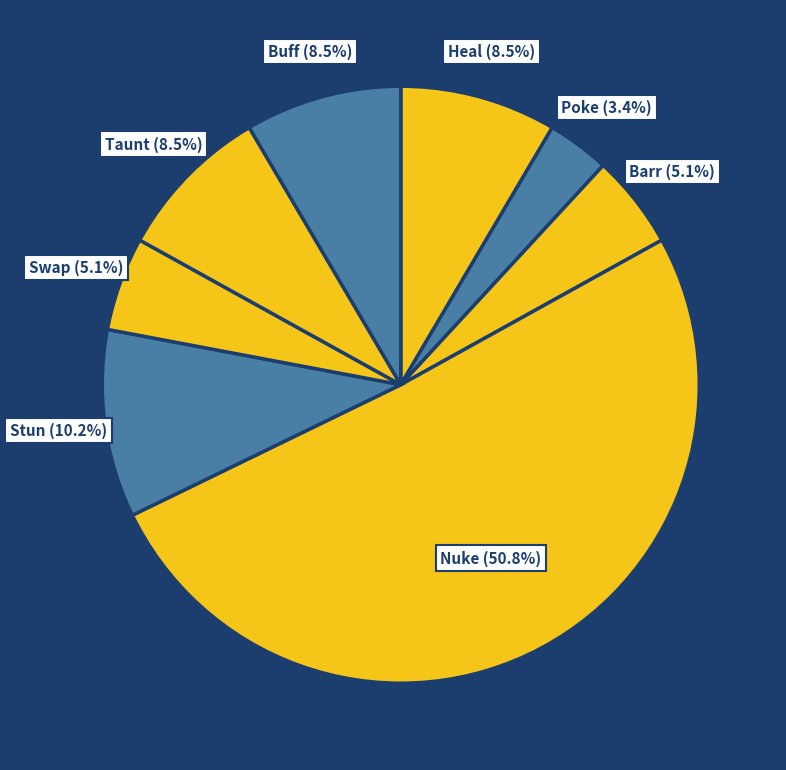

Which category accounts for the majority?

Nuke